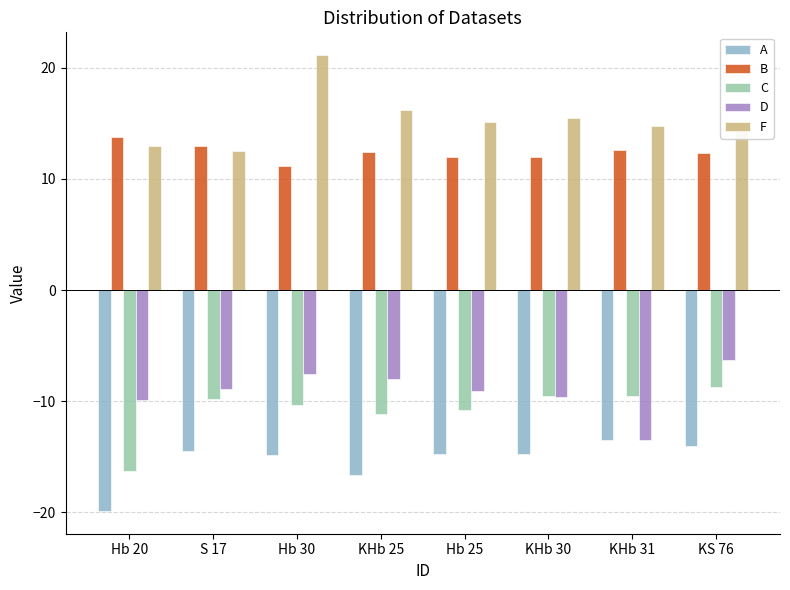

Is it true that F equals 16.2 at KHb 25?

True